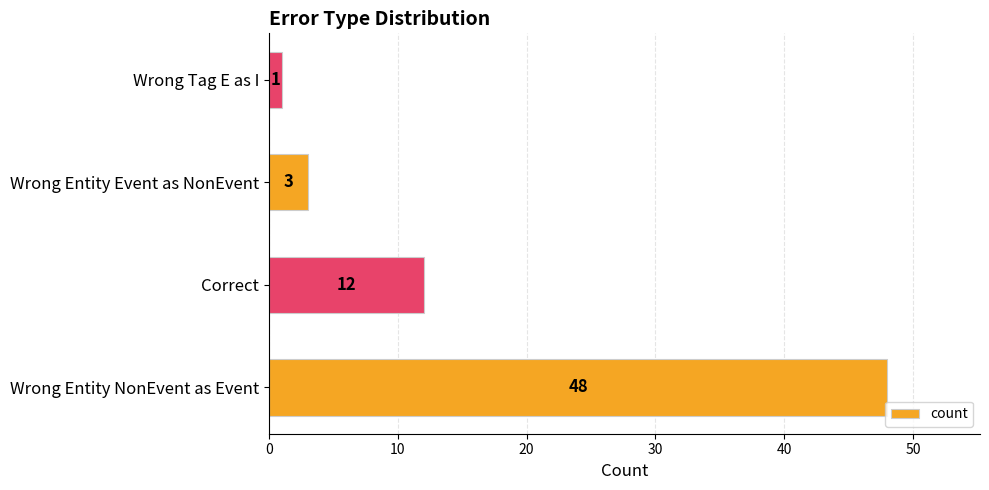

What is the average value?

16